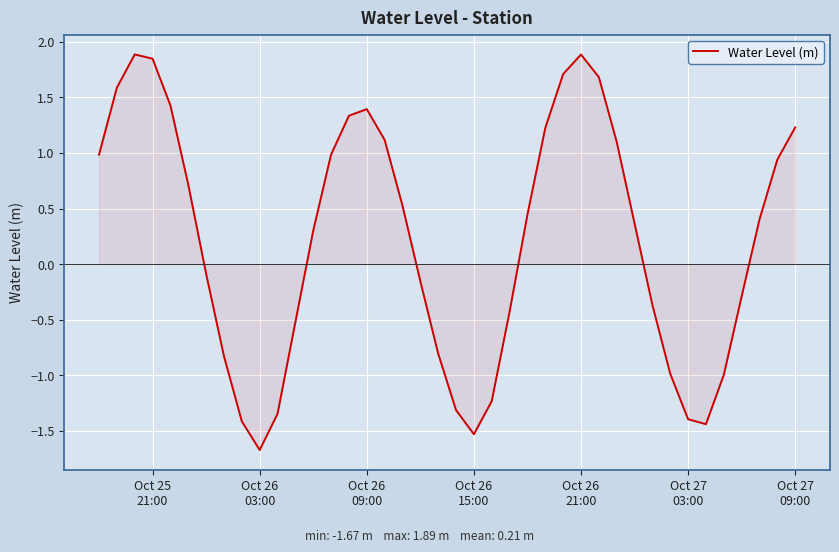

What is the difference between the maximum and minimum values?

3.6